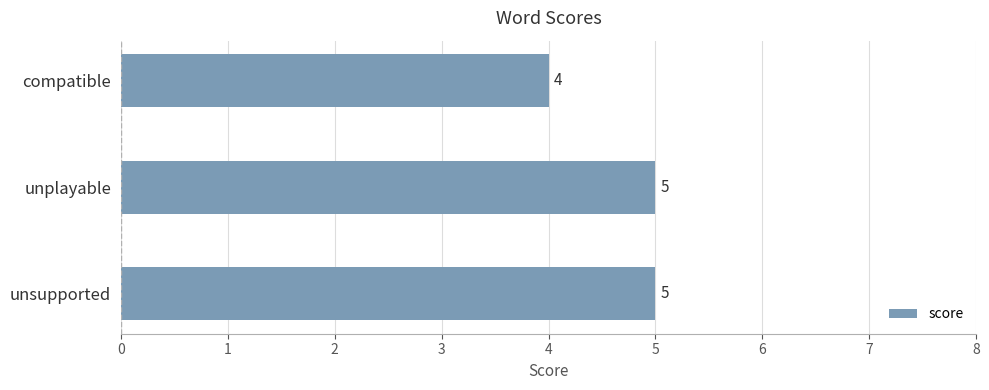

Approximately how many times larger is the value at unsupported compared to unplayable?

1.0